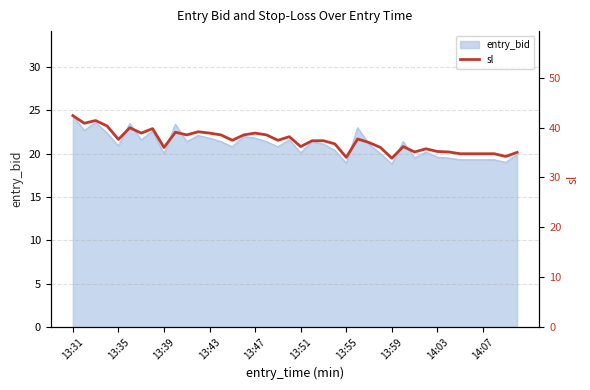

At which label does entry_bid reach its peak?

13:31